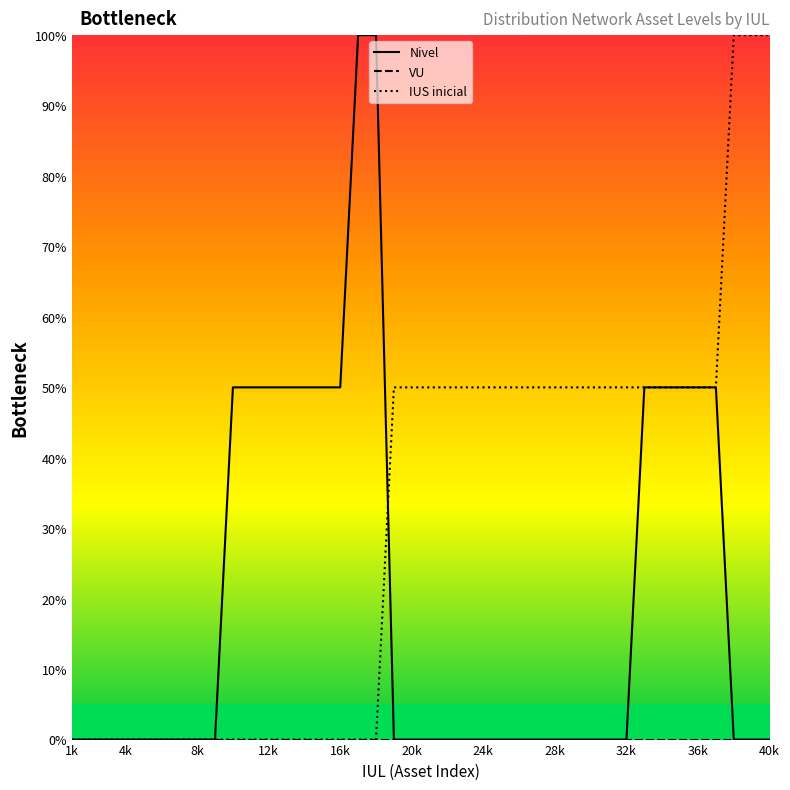

What is the maximum value shown in the chart?

100